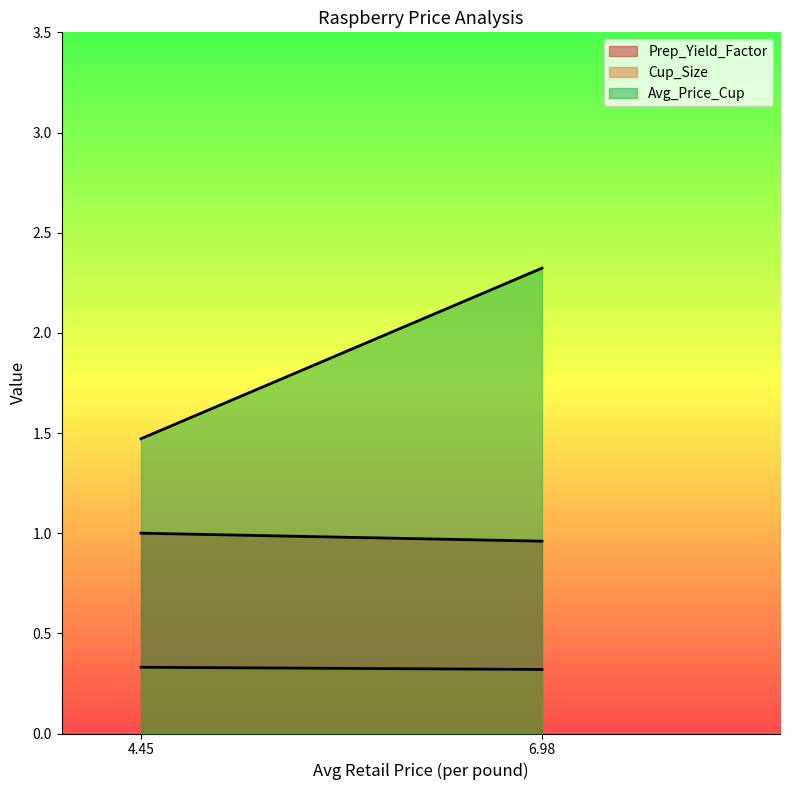

Which series changed the most between 6.975810798855296 and 4.449464671550431?

Avg_Price_Cup